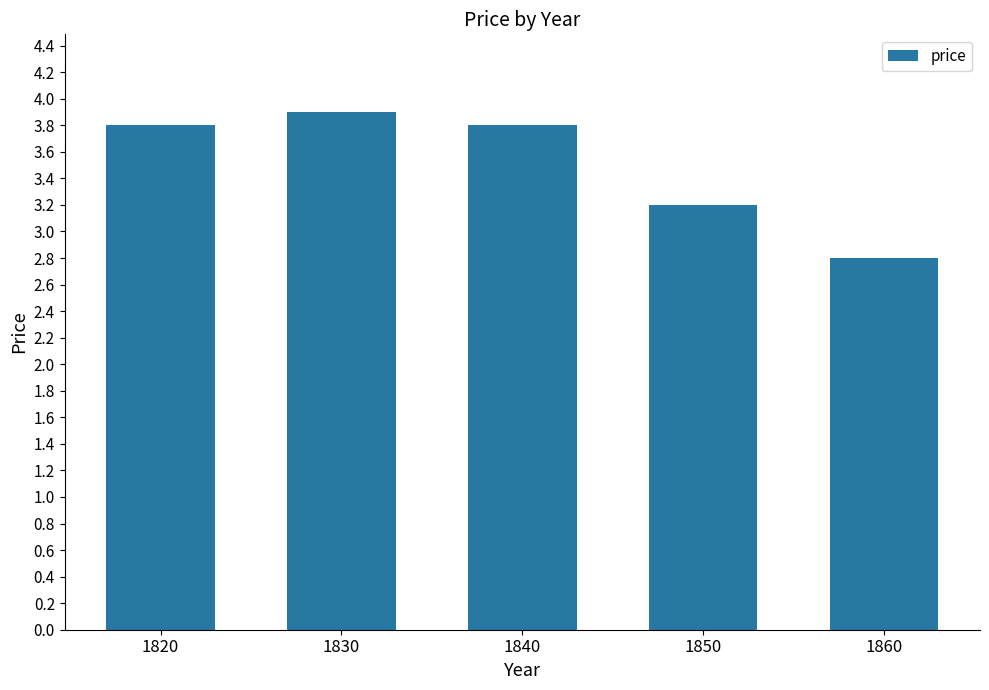

What is the value of the 2nd bar from the left?

3.9